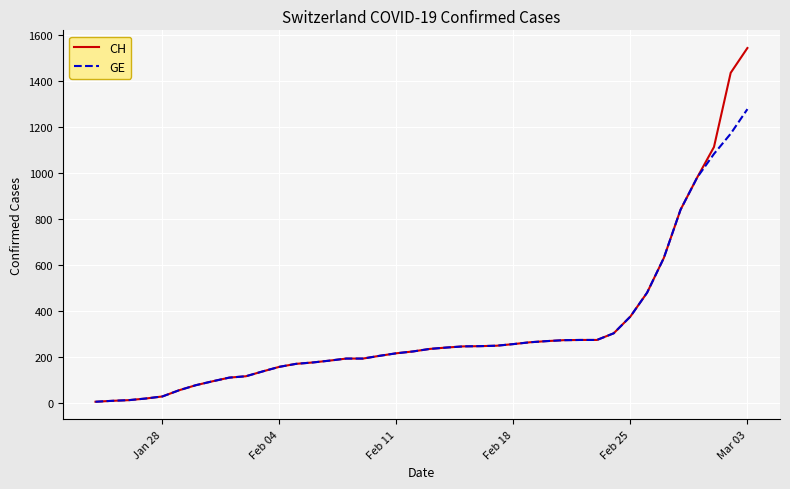

What is the sum of all CH values?

12877